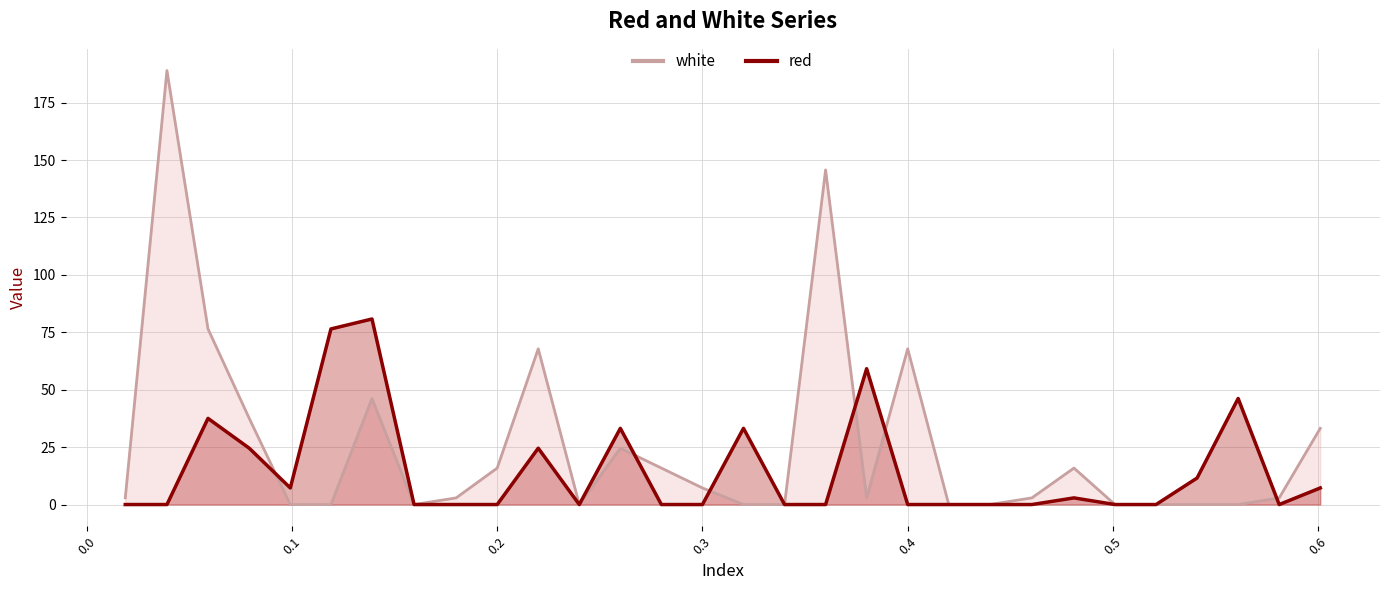

In white, how many points are lower than both neighbors (excluding endpoints)?

3